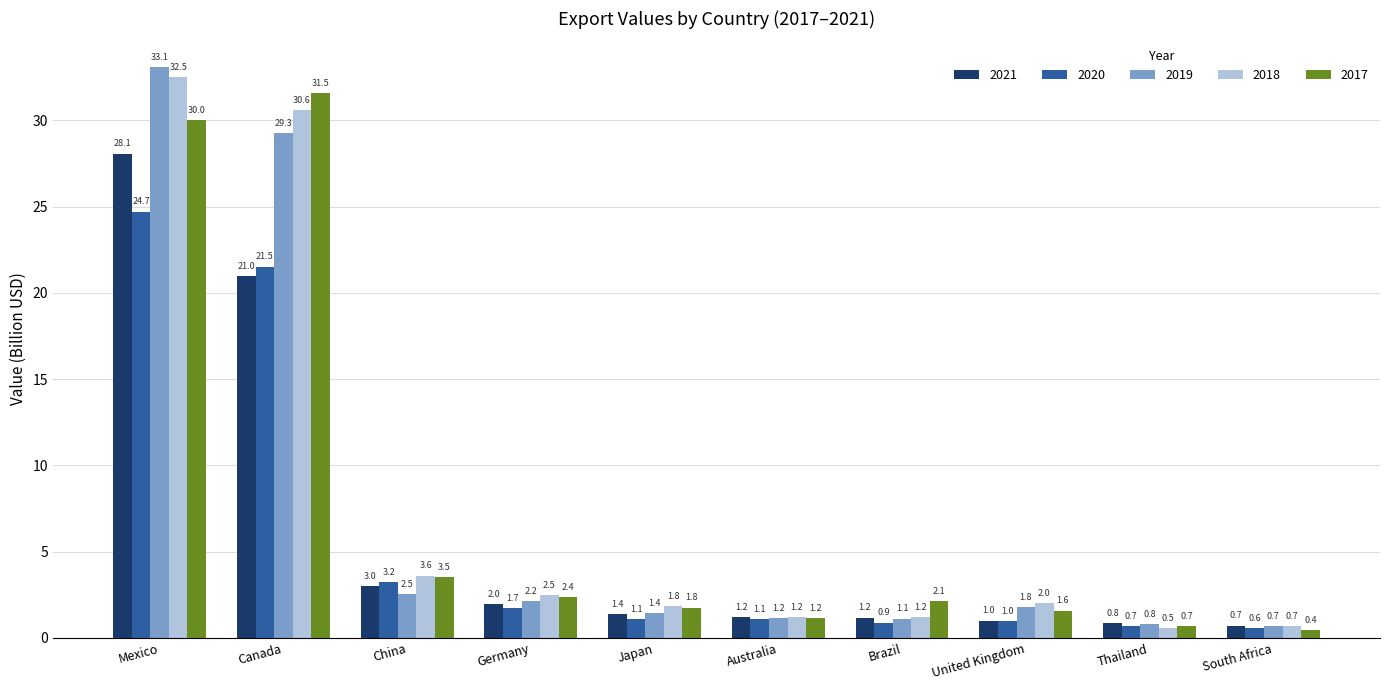

How many data points does each series have?

10